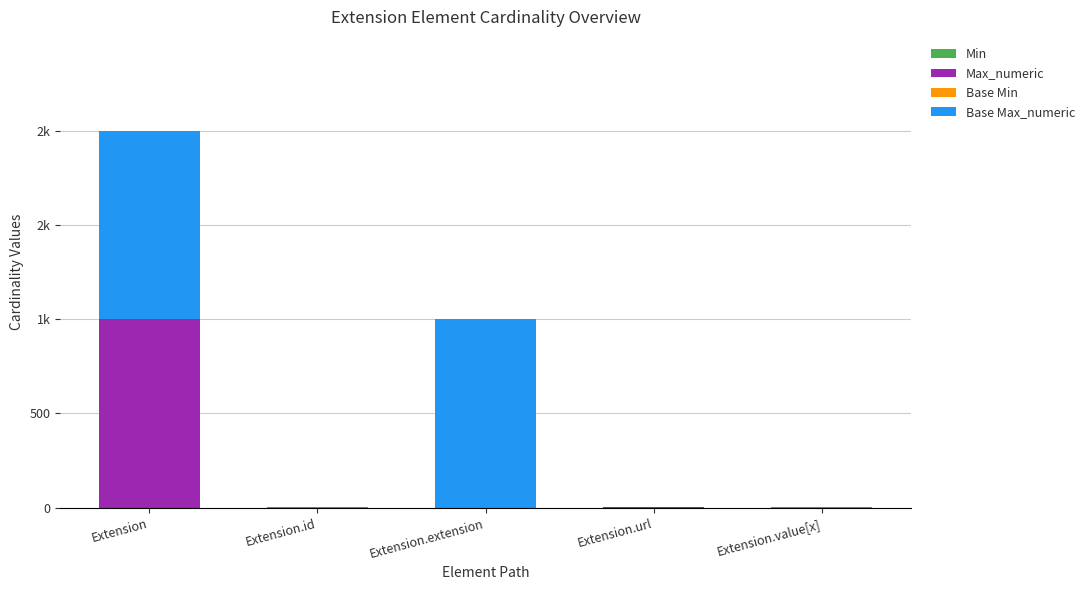

Are the bars horizontal?

No